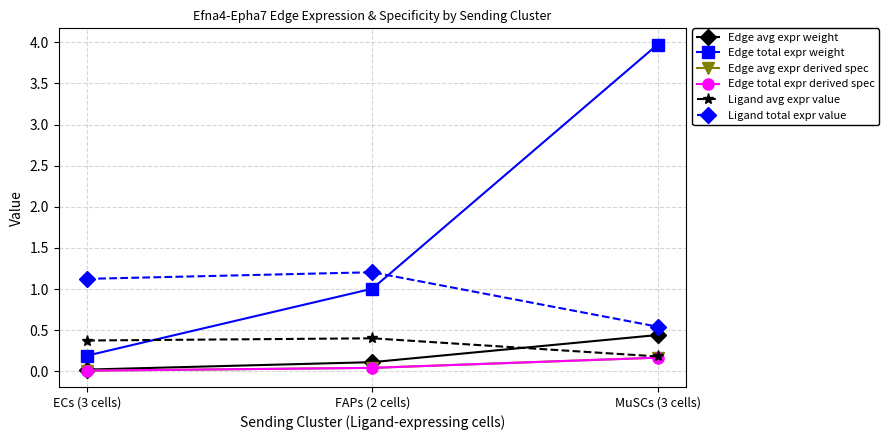

At which category is the sum across all series the highest?

MuSCs (3 cells)